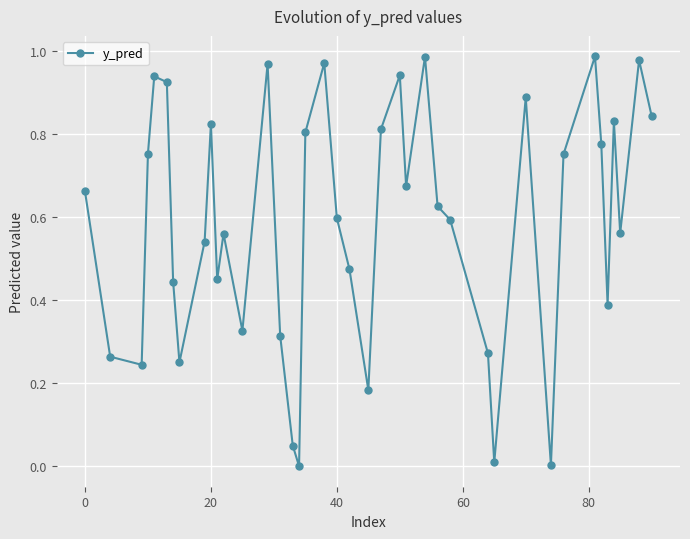

What is the sum of all values?

23.5